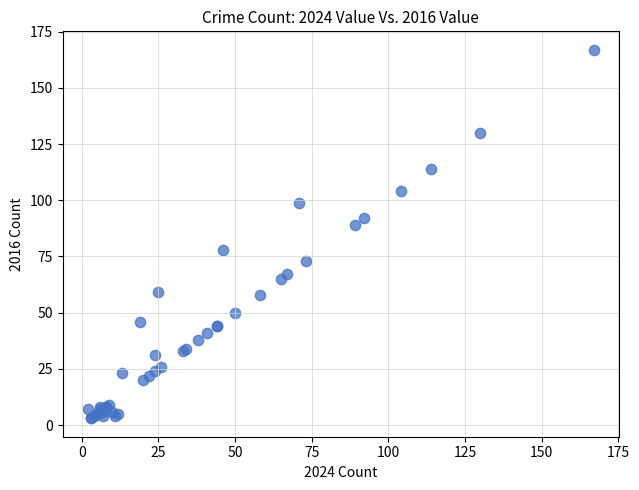

What Y value in the scatter plot is closest to 85?

89